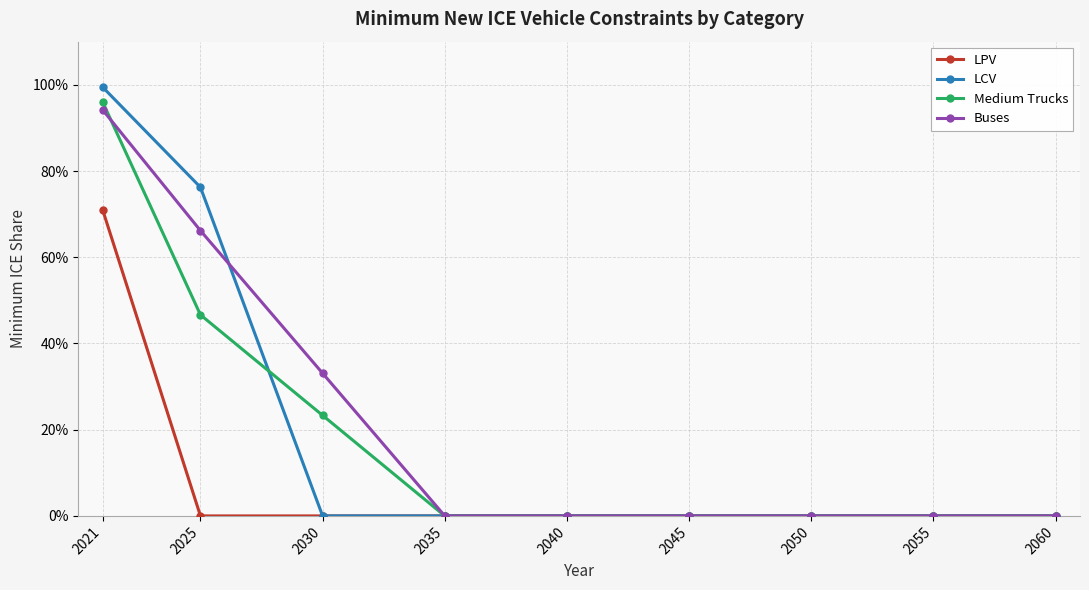

Is it true that LCV equals 0.0 at 2050?

True